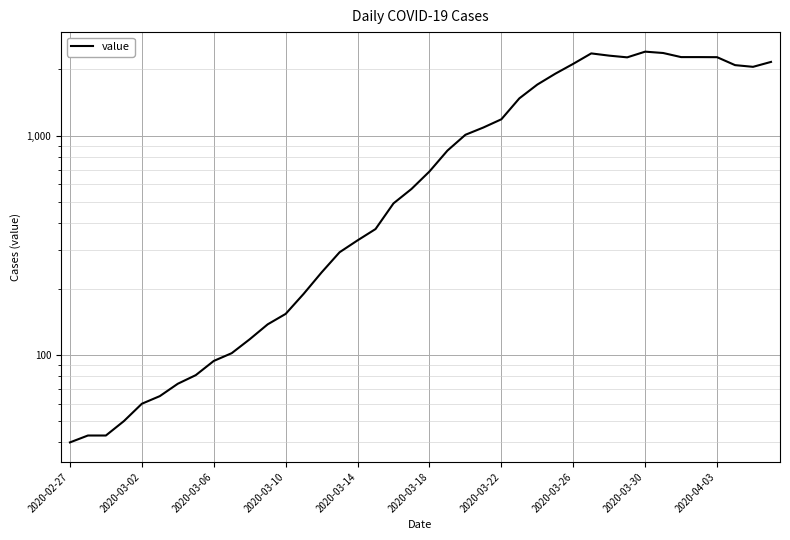

Which label corresponds to the smallest value in the chart?

2020-02-27